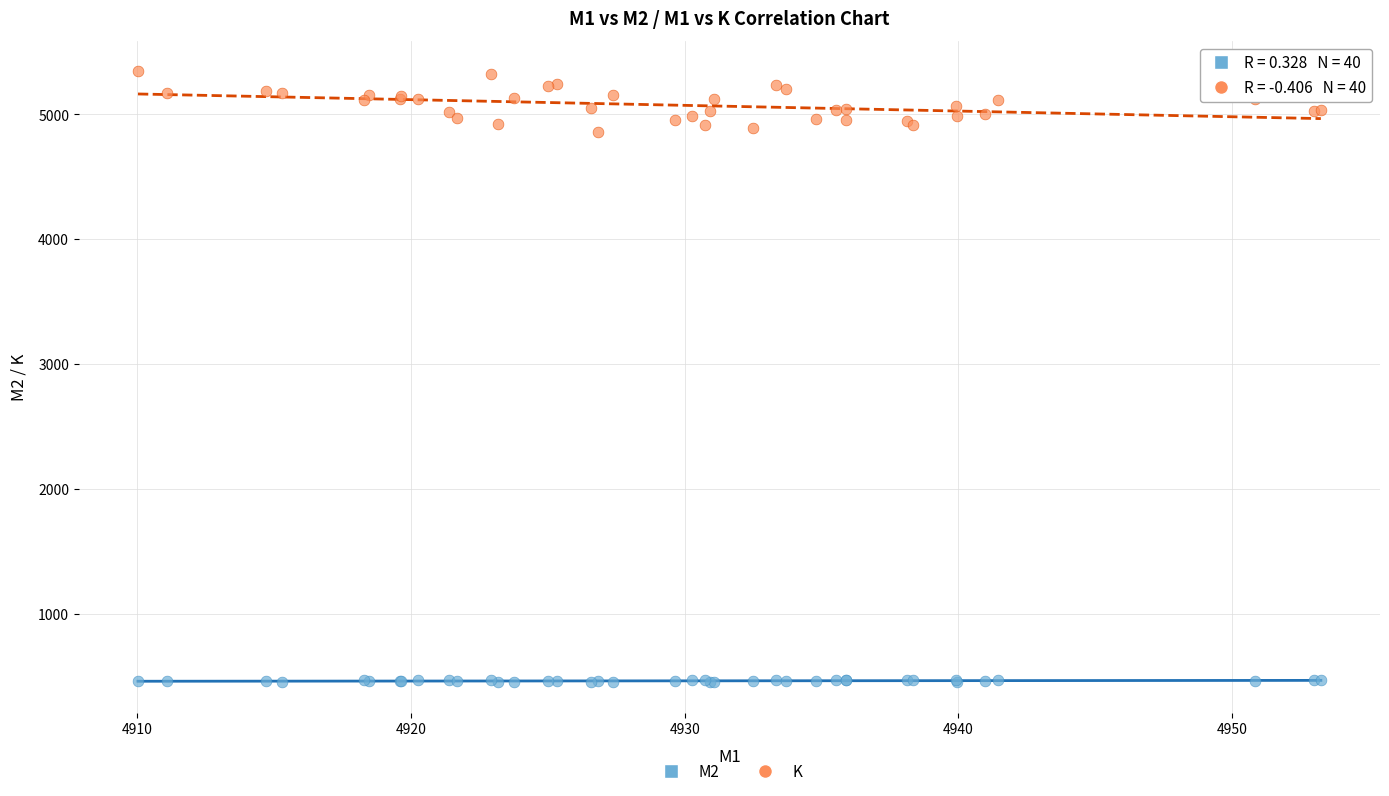

Which series contains the highest Y value?

K